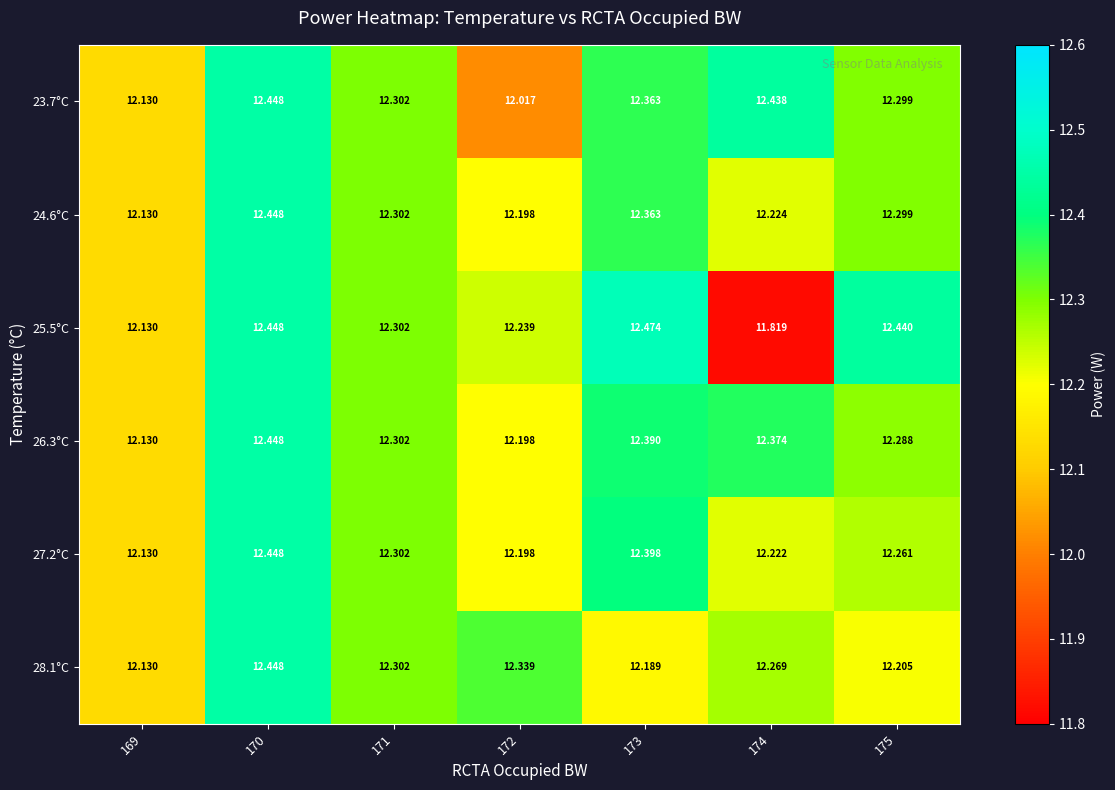

What is the total value across all series at 173?

74.2